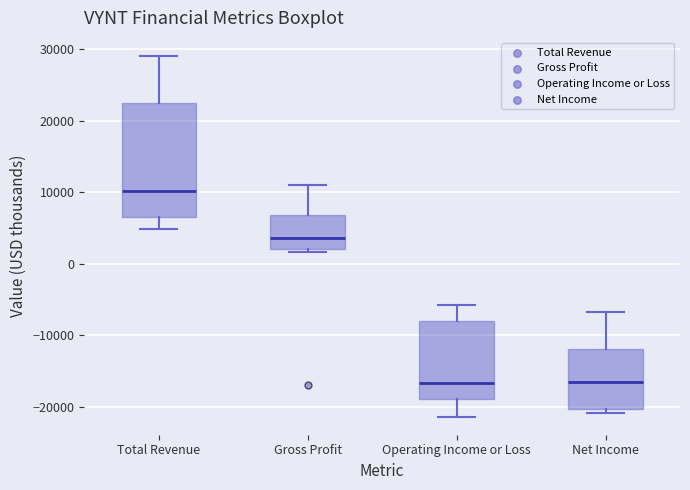

Reading left to right, read every box against the y-axis: the position of its median line, the range the box covers, and the ends of its whiskers. The values are not printed on the chart, so give them approximately, as read against the axis.

Total Revenue: median 10000, box 7000 to 23000, whiskers 5000 to 29000
Gross Profit: median 4000, box 2000 to 7000, whiskers 2000 (just below the box's lower edge) to 11000
Operating Income or Loss: median -17000, box -19000 to -8000, whiskers -21000 to -6000
Net Income: median -17000, box -20000 to -12000, whiskers -21000 to -7000